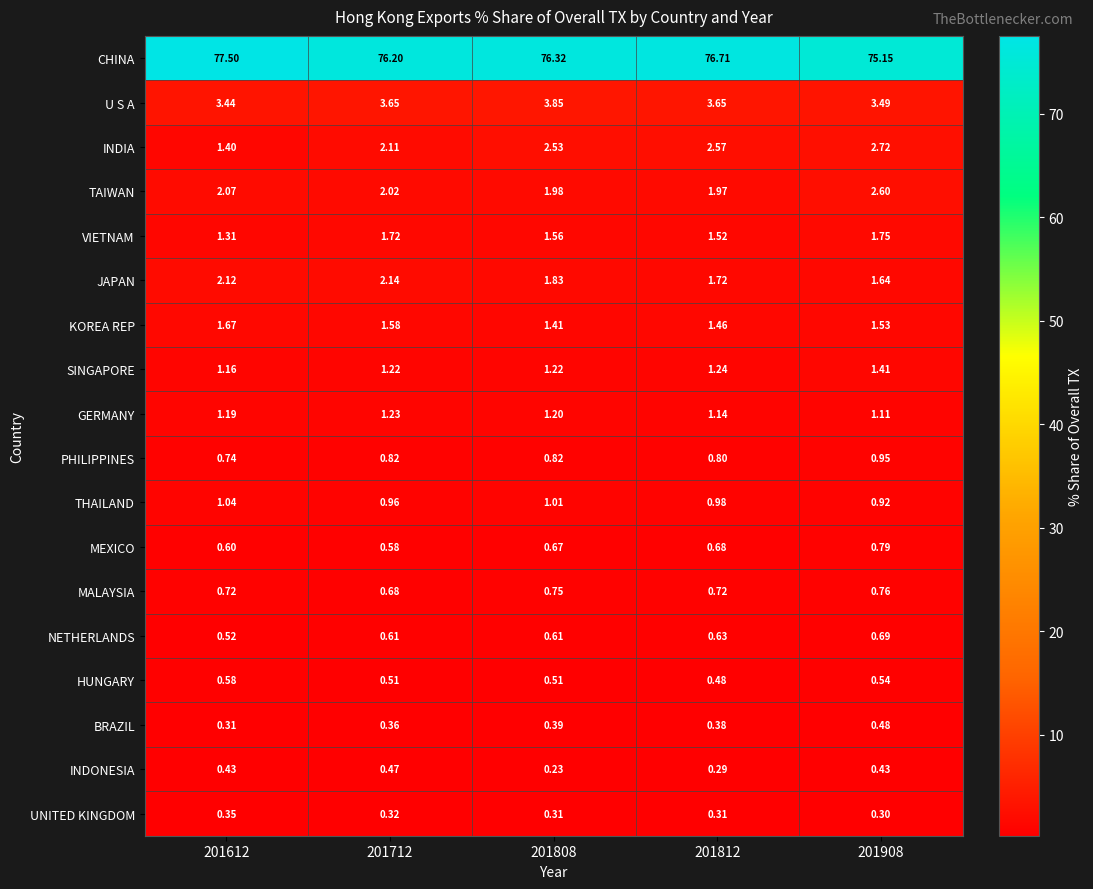

At 201712, list the series in order from smallest to largest.

UNITED KINGDOM, BRAZIL, INDONESIA, HUNGARY, MEXICO, NETHERLANDS, MALAYSIA, PHILIPPINES, THAILAND, SINGAPORE, GERMANY, KOREA REP, VIETNAM, TAIWAN, INDIA, JAPAN, U S A, CHINA